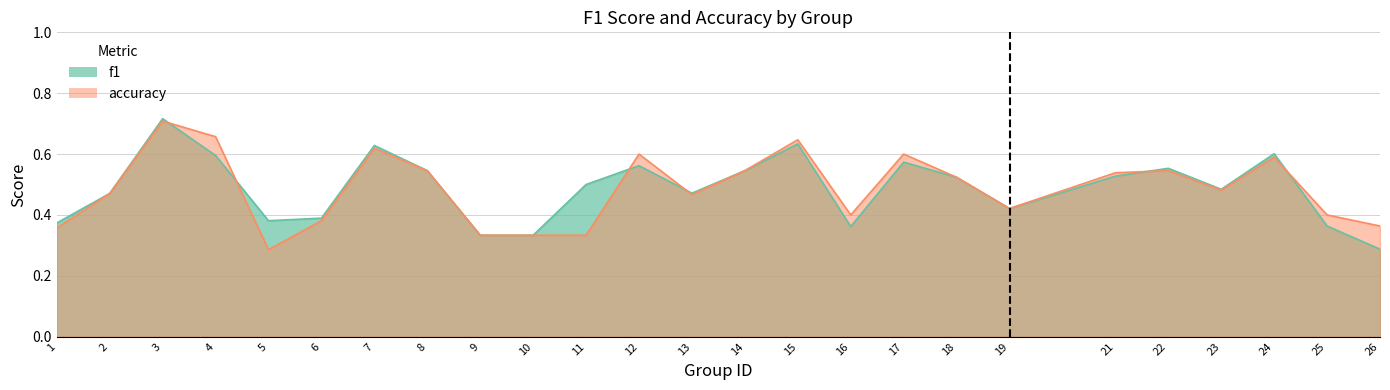

True or false: f1 has more than 0 points higher than both neighbors.

True